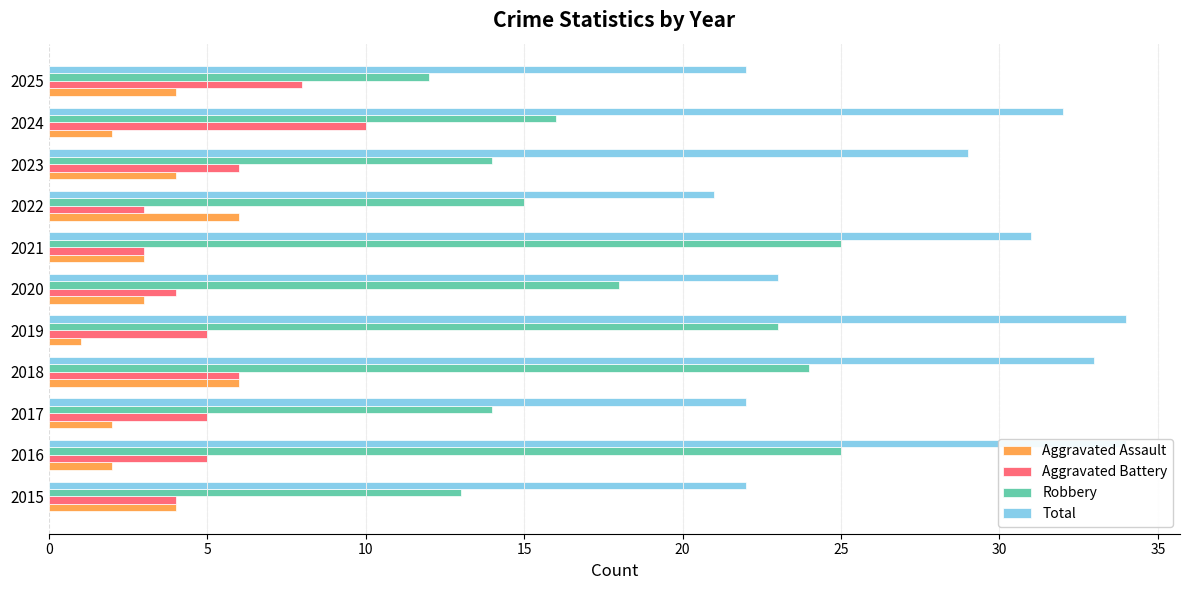

Which series has the largest total across all categories?

Total